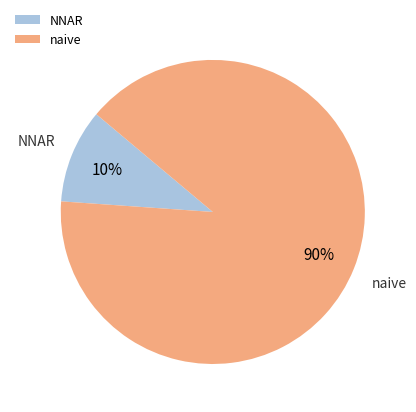

True or false: NNAR accounts for 10% of the total.

True